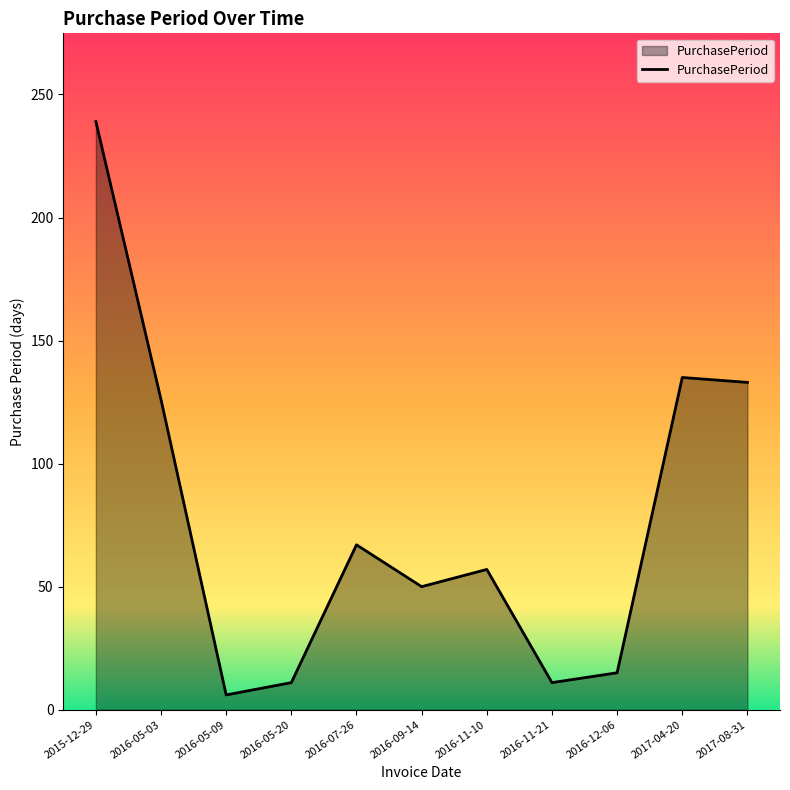

What is the maximum value shown in the chart?

239